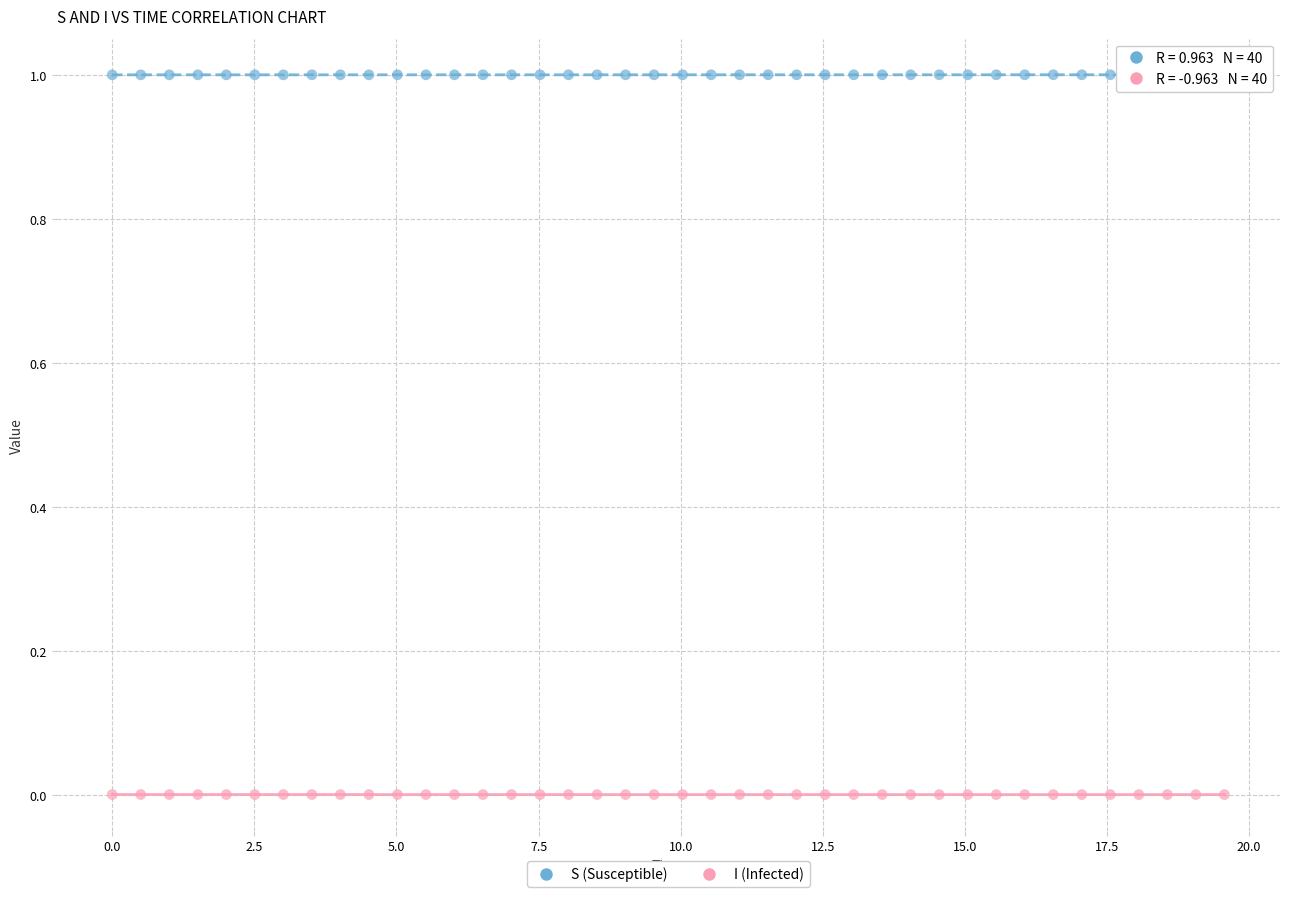

Which series reaches the minimum Y coordinate?

I (Infected)